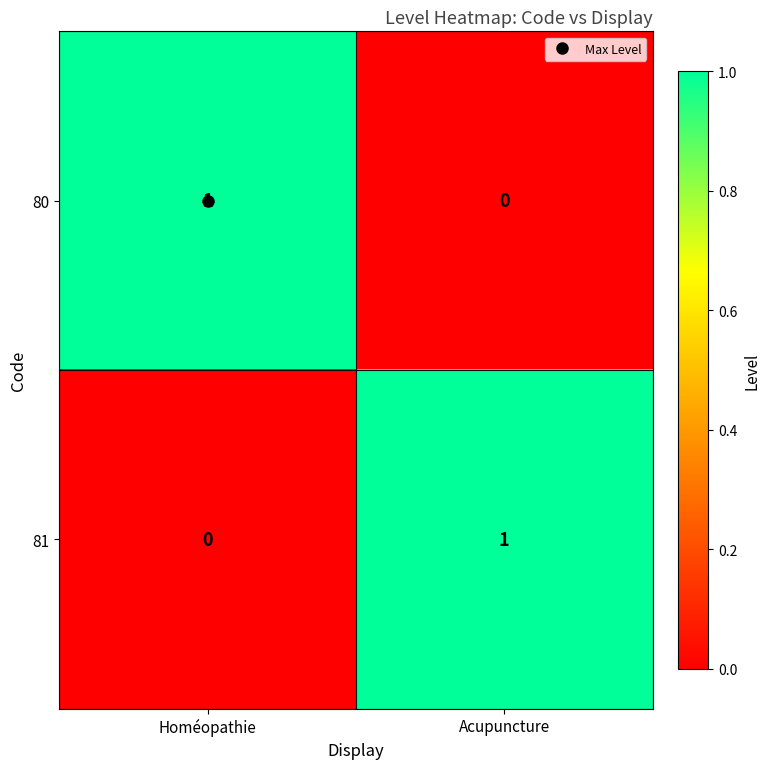

Where is 81 nearest to the value 0?

Homéopathie